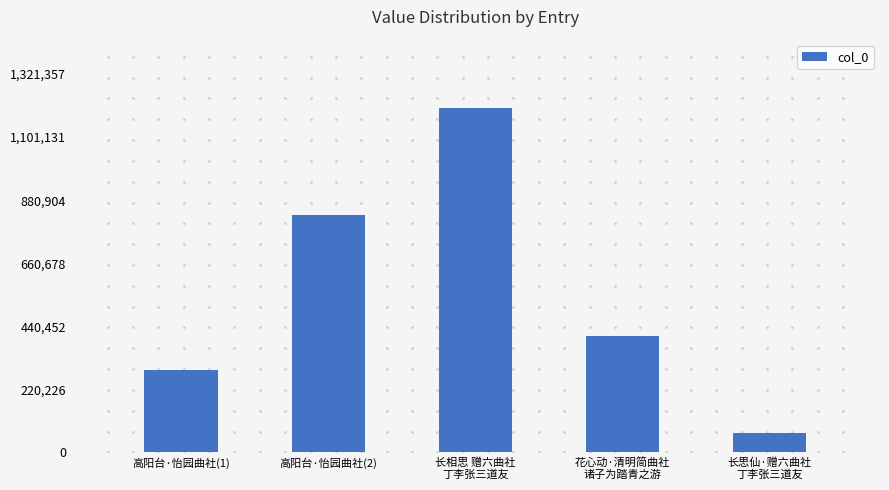

Read the value at 长相思 赠六曲社
丁李张三道友.

1201234